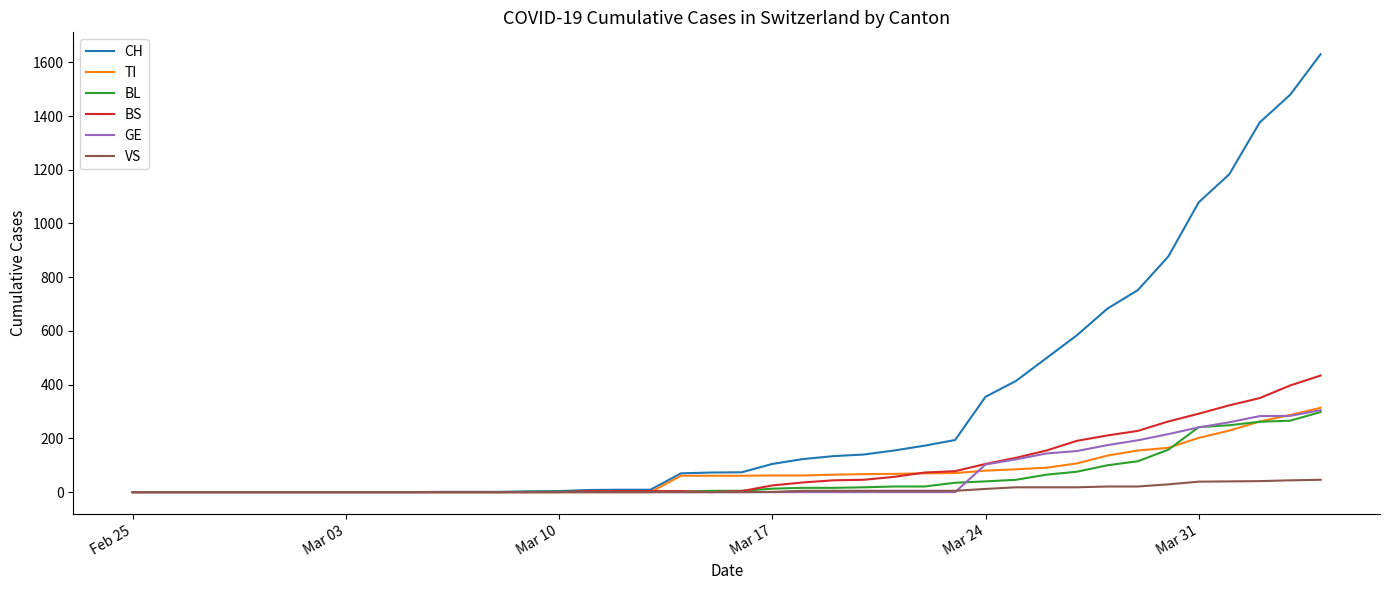

Which series has the largest range (max minus min)?

CH